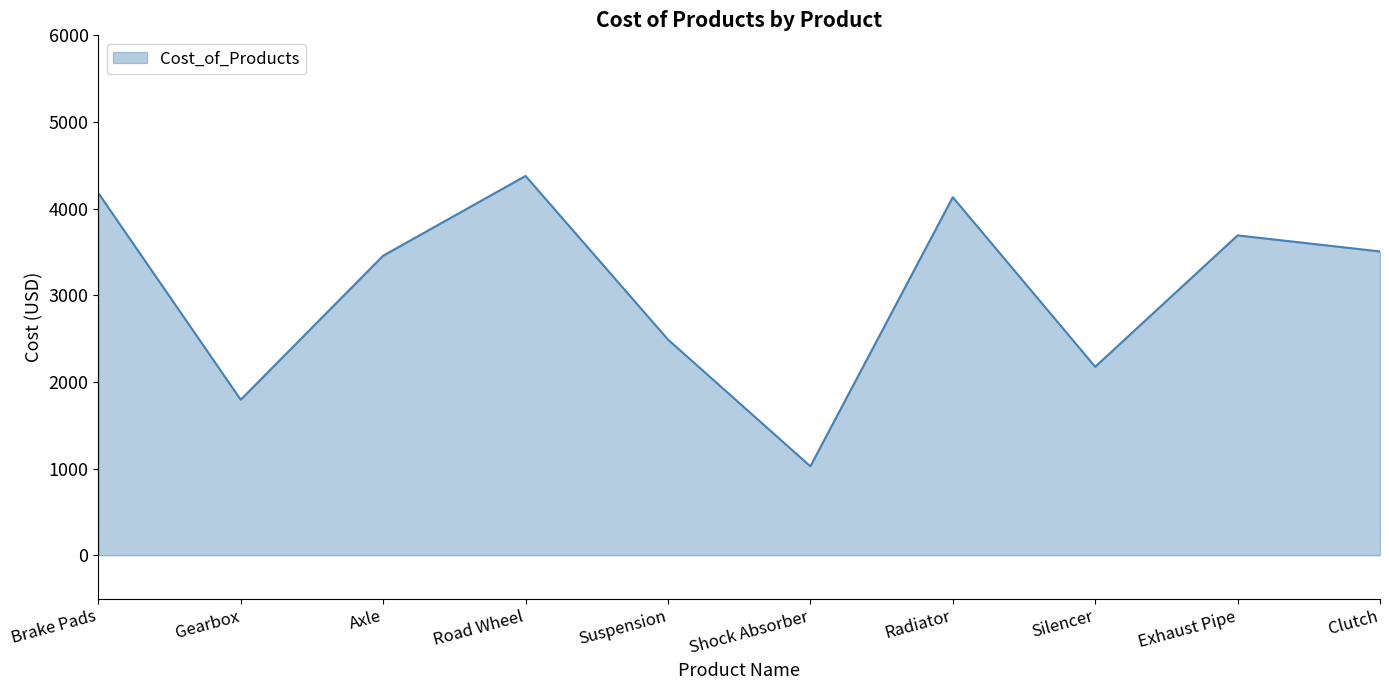

Reading left to right, extract all data points from this chart.

4180.1	1795.5	3457.2	4377.7	2489.8	1027.1	4132.0	2175.4	3691.5	3506.3